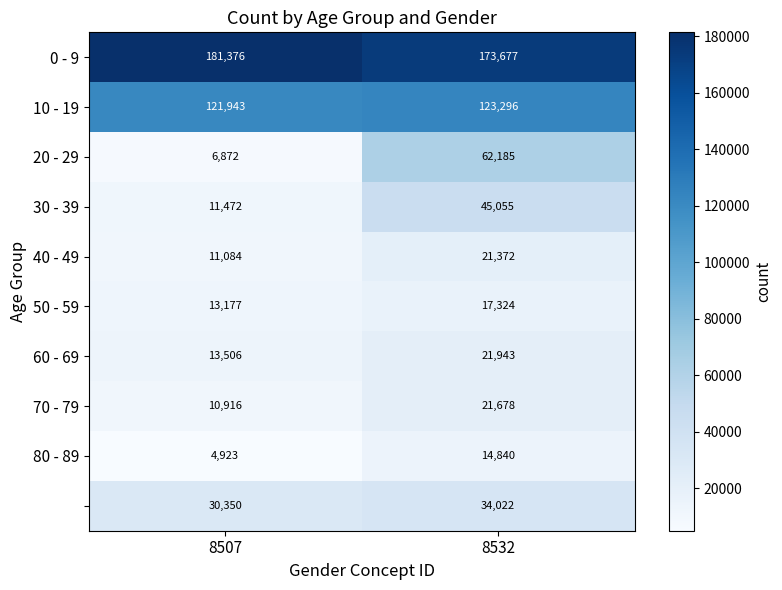

What is the greatest value displayed?

181376